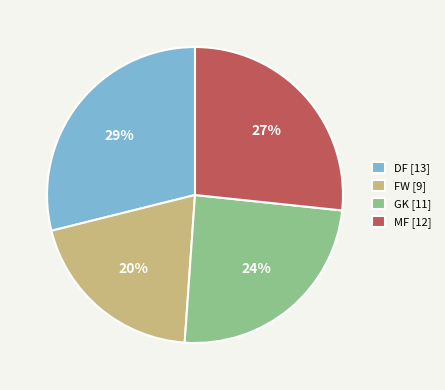

Rank the categories by value from lowest to highest.

FW, GK, MF, DF